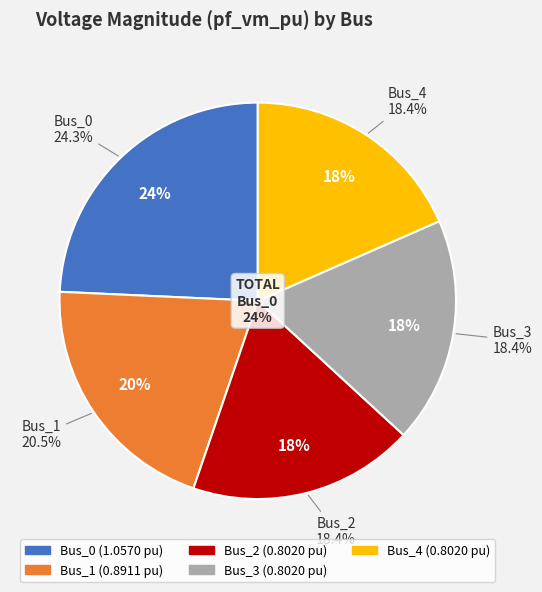

Which has a higher value, Bus_3 or Bus_2?

Bus_3